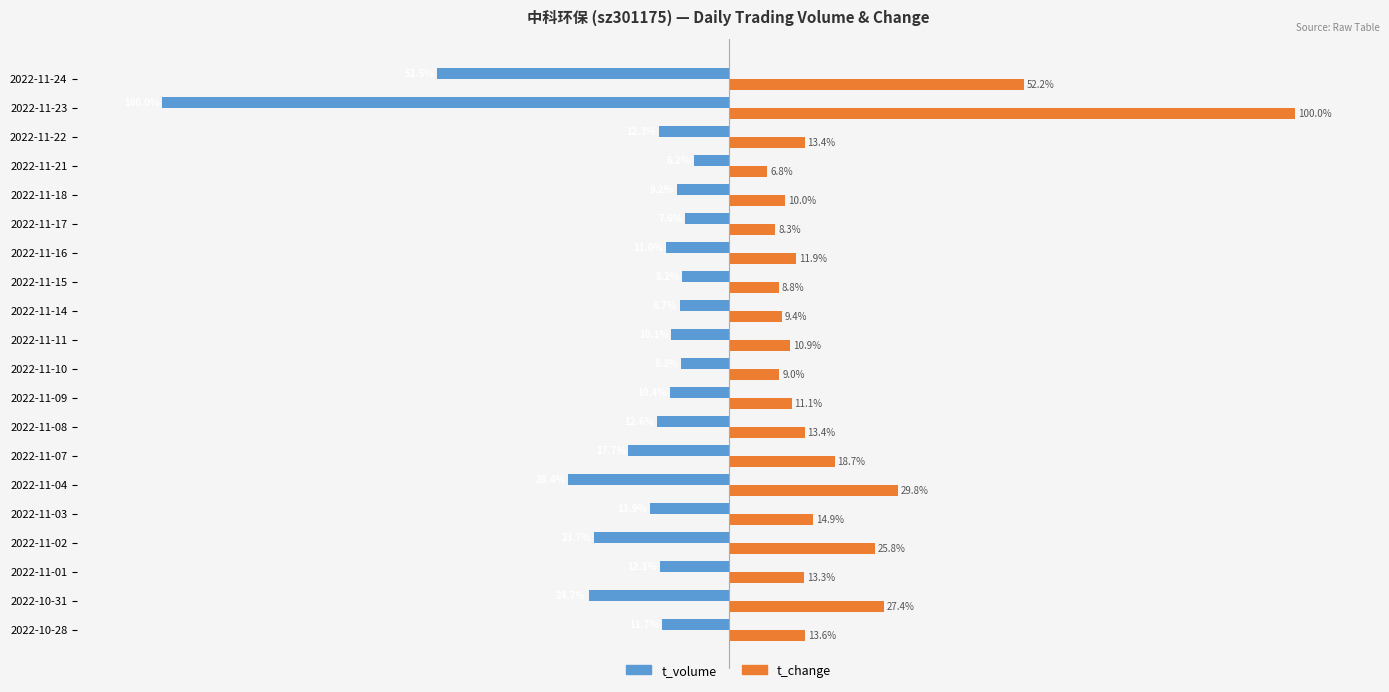

Is the value of t_change at 2022-11-01 greater than the value of t_volume at 2022-11-18?

Yes